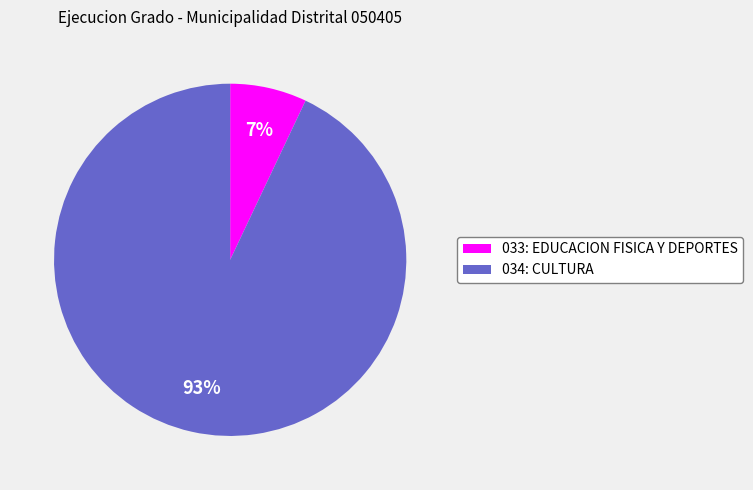

True or false: 034: CULTURA accounts for 99% of the total.

False